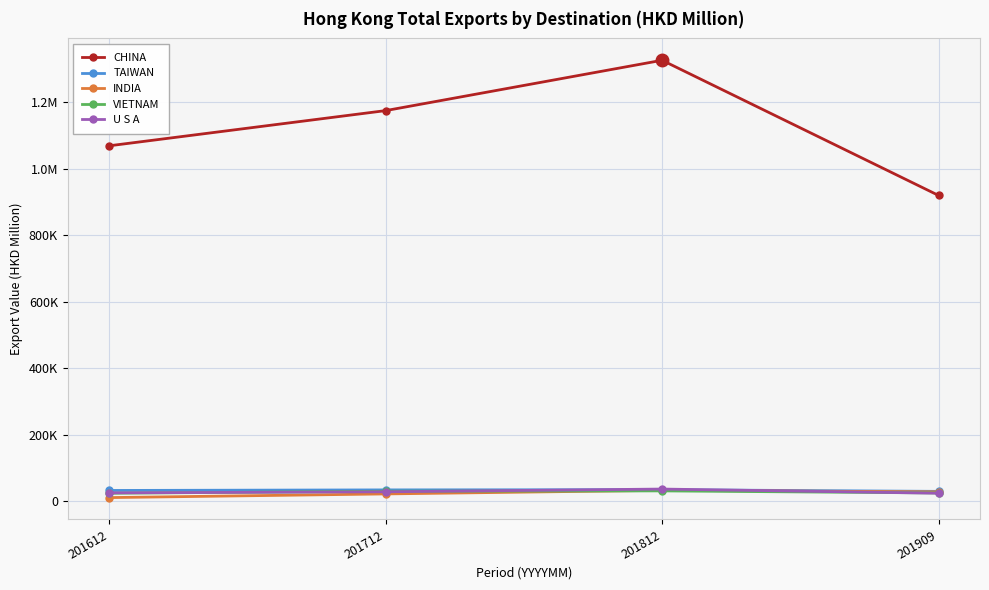

What is the value of the VIETNAM point at the 1st from the left?

24366.8